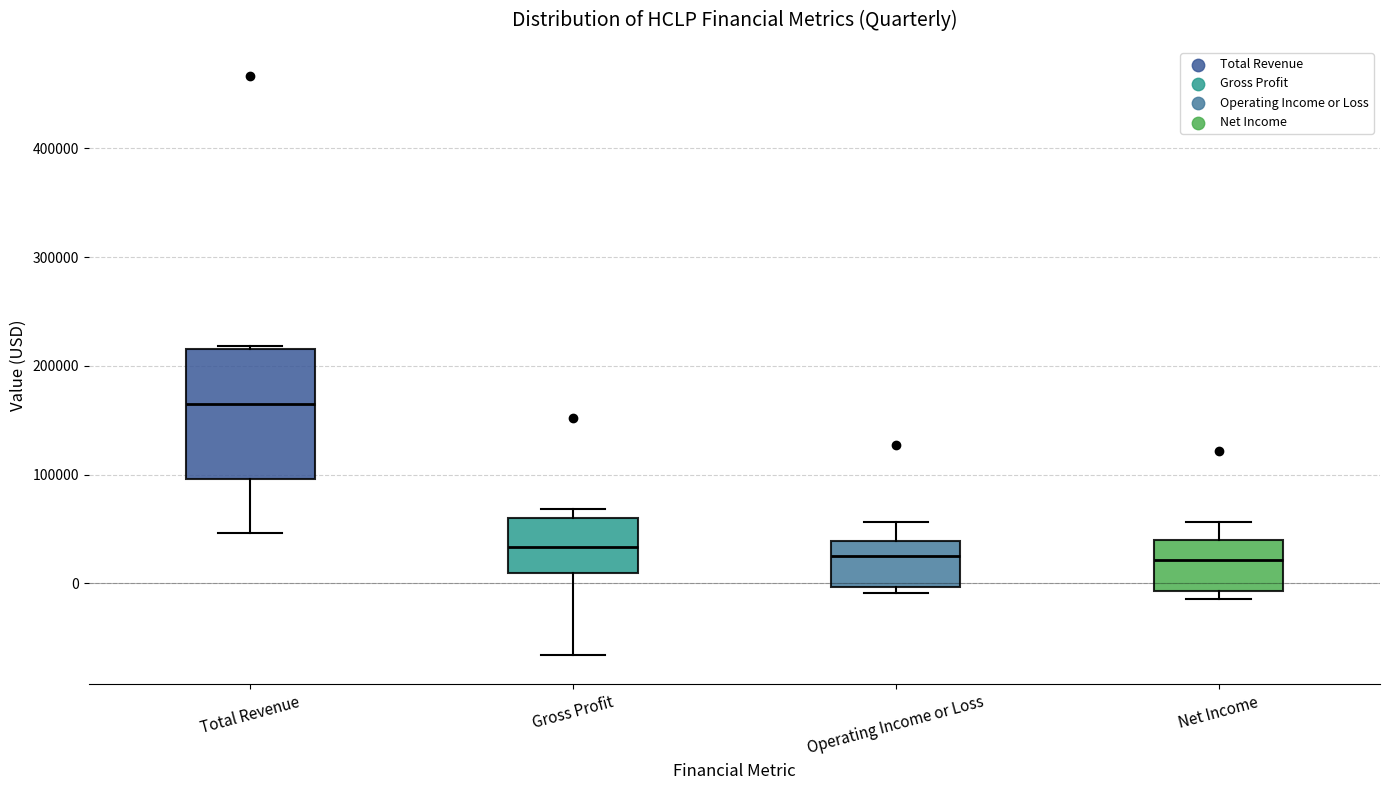

Reading left to right, transcribe this box plot: for each box, give where its median line is, the range the box spans, and where its two whiskers end, as read against the y-axis. The values are not printed on the chart, so give them approximately, as read against the axis.

Total Revenue: median 160000, box 100000 to 220000, whiskers 50000 to 220000
Gross Profit: median 30000, box 10000 to 60000, whiskers -70000 to 70000
Operating Income or Loss: median 30000, box 0 to 40000, whiskers -10000 to 60000
Net Income: median 20000, box -10000 to 40000, whiskers -10000 (just below the box's lower edge) to 60000